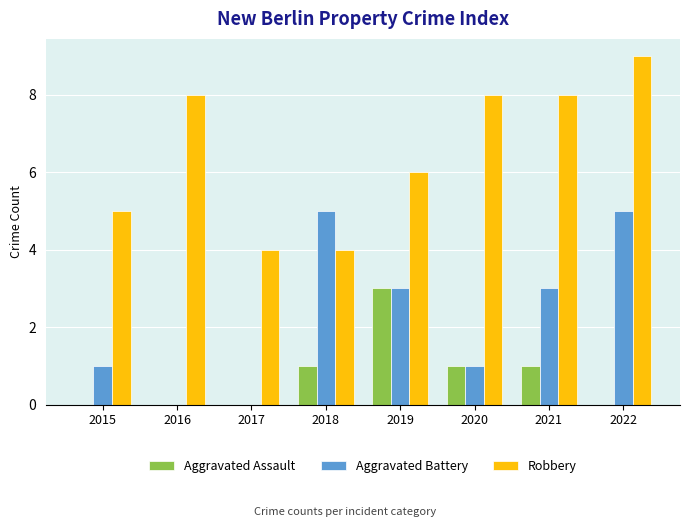

Is it true that Aggravated Battery equals 1 at 2015?

True